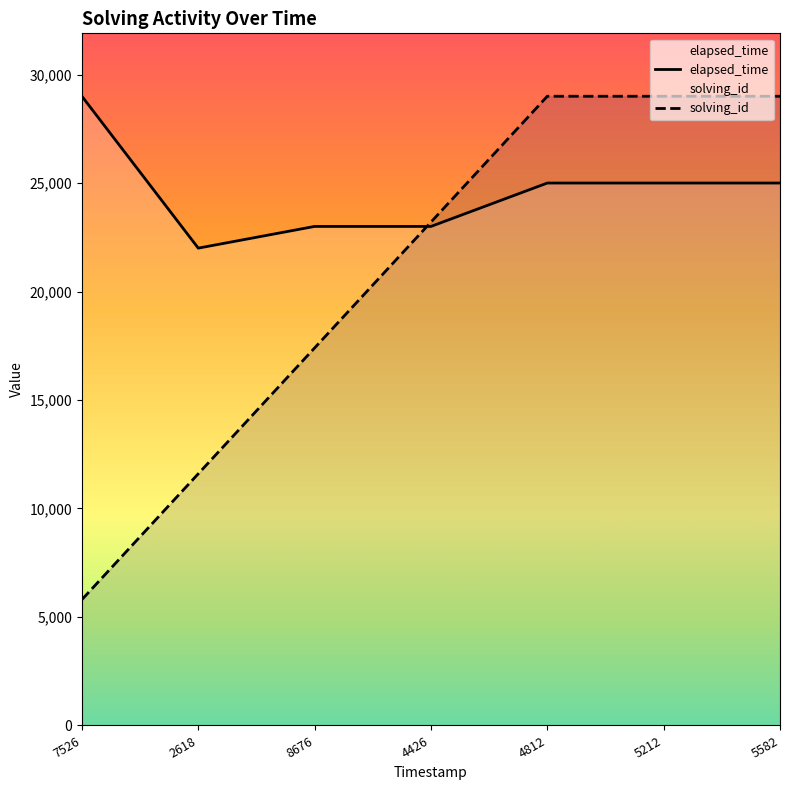

List the series in order of their peak value, highest first.

elapsed_time, solving_id